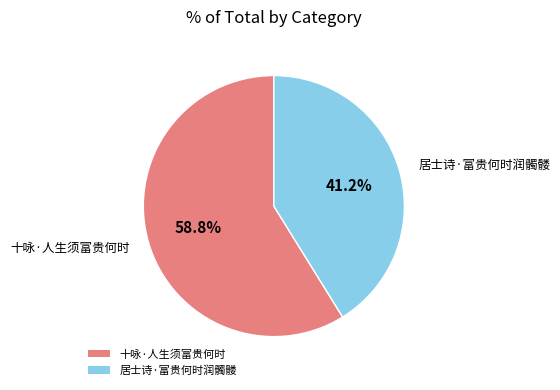

What is the smallest slice in the pie chart?

居士诗·富贵何时润髑髅